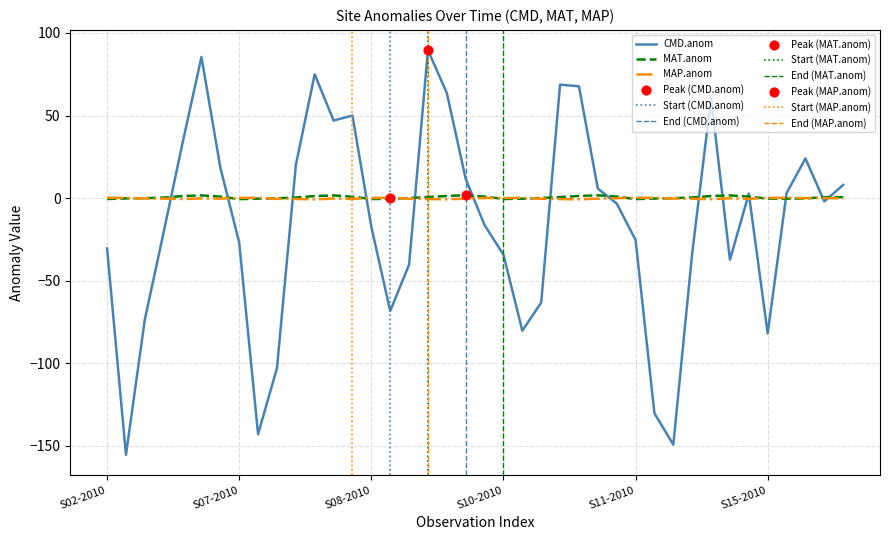

At how many categories does at least one series exceed 71?

3